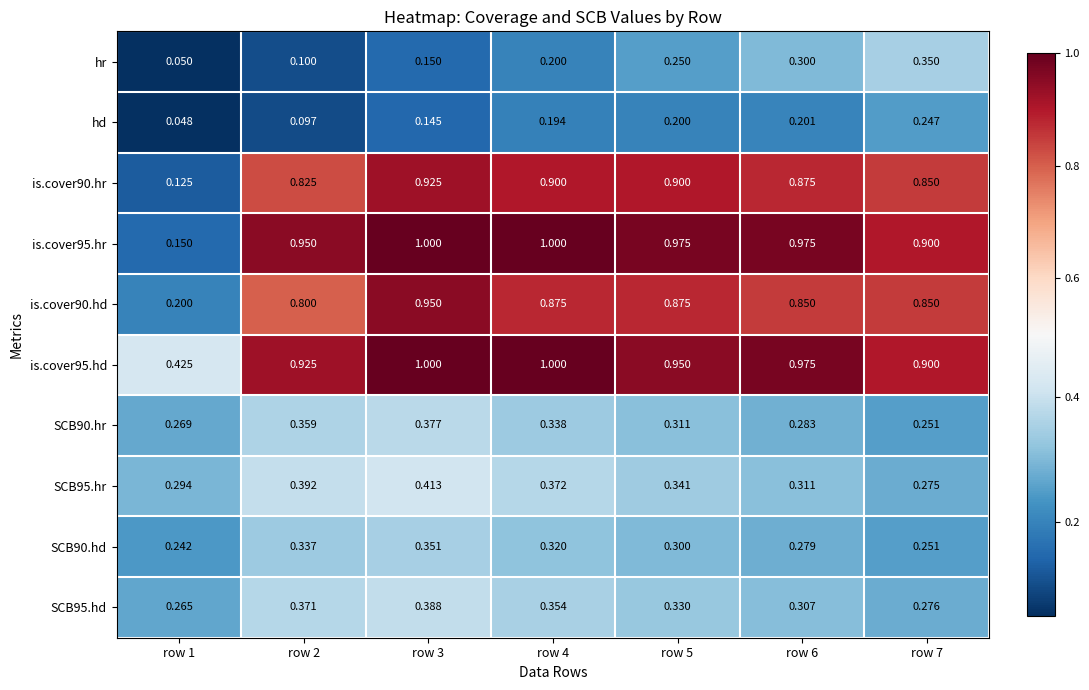

Which series changed the most between row 3 and row 7?

hr